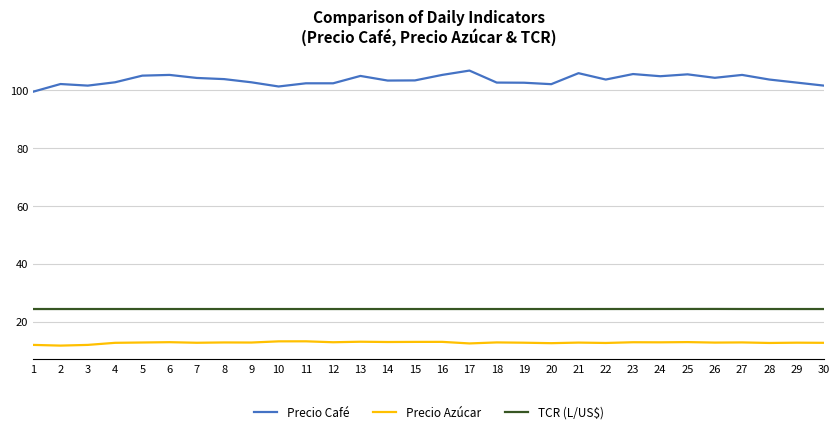

What is the difference between the maximum and minimum values in the Precio Café series?

7.3